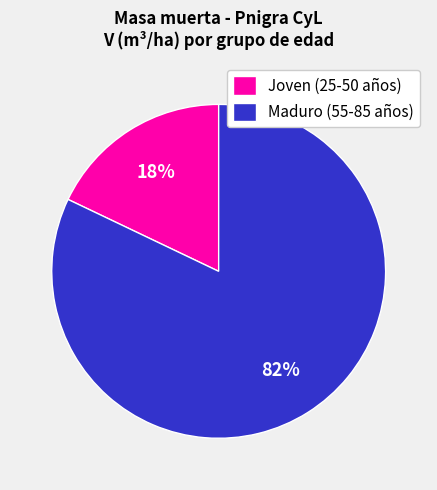

True or false: Maduro (55-85 años) accounts for 82% of the total.

True